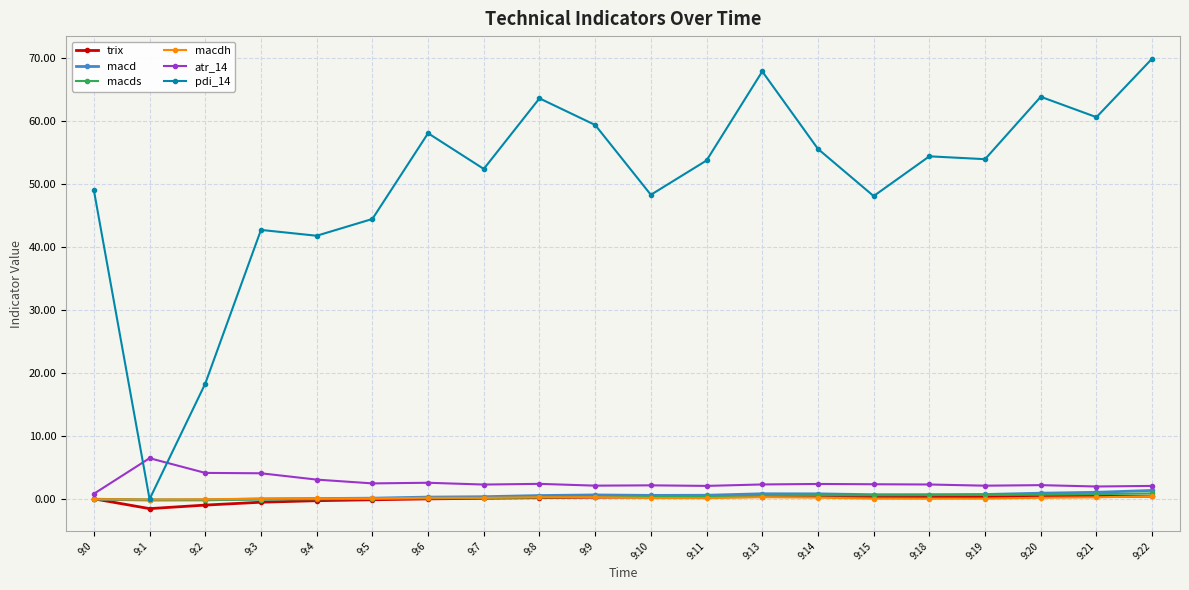

What is the average value of the atr_14 series?

2.6